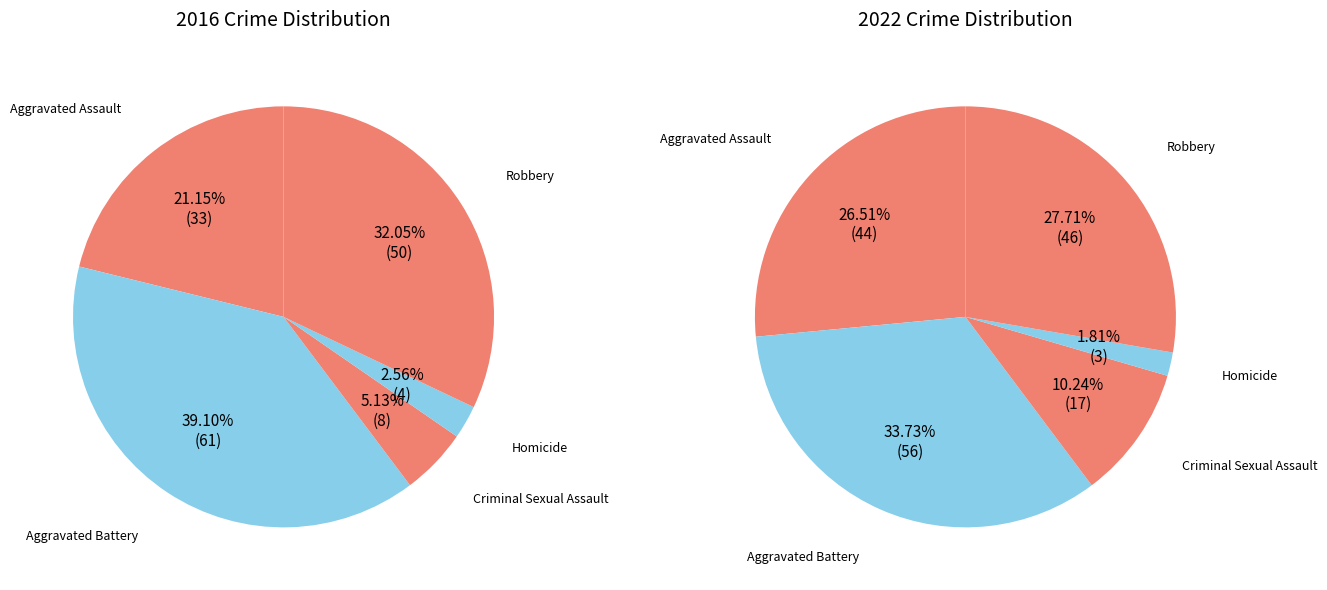

Does 3 account for over 50% of the chart?

No